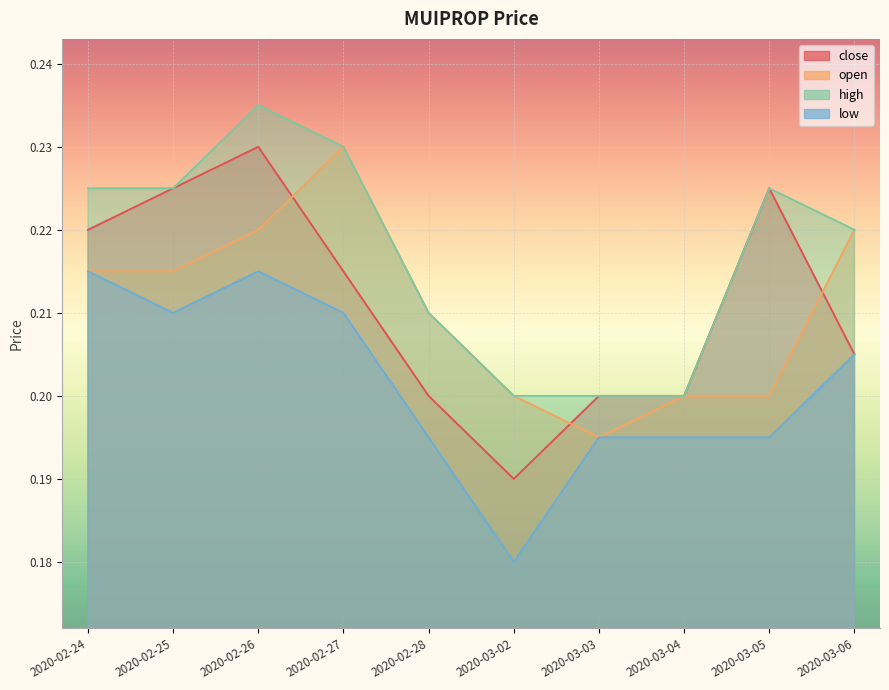

What position from the right is 2020-02-24?

10